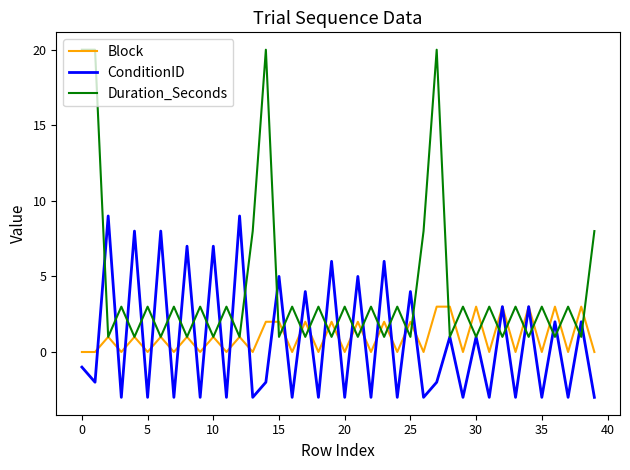

Which series has the largest range (max minus min)?

Duration_Seconds